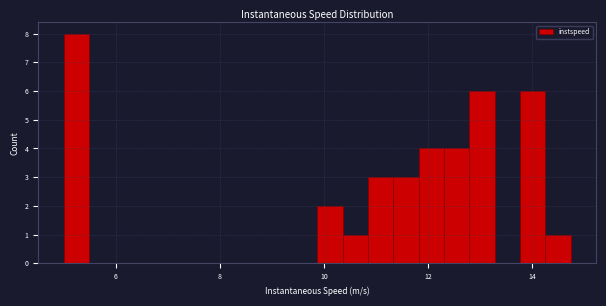

Around what value on the x-axis is the tallest bar? Give the approximate position of its centre, as read against the axis.

5.2